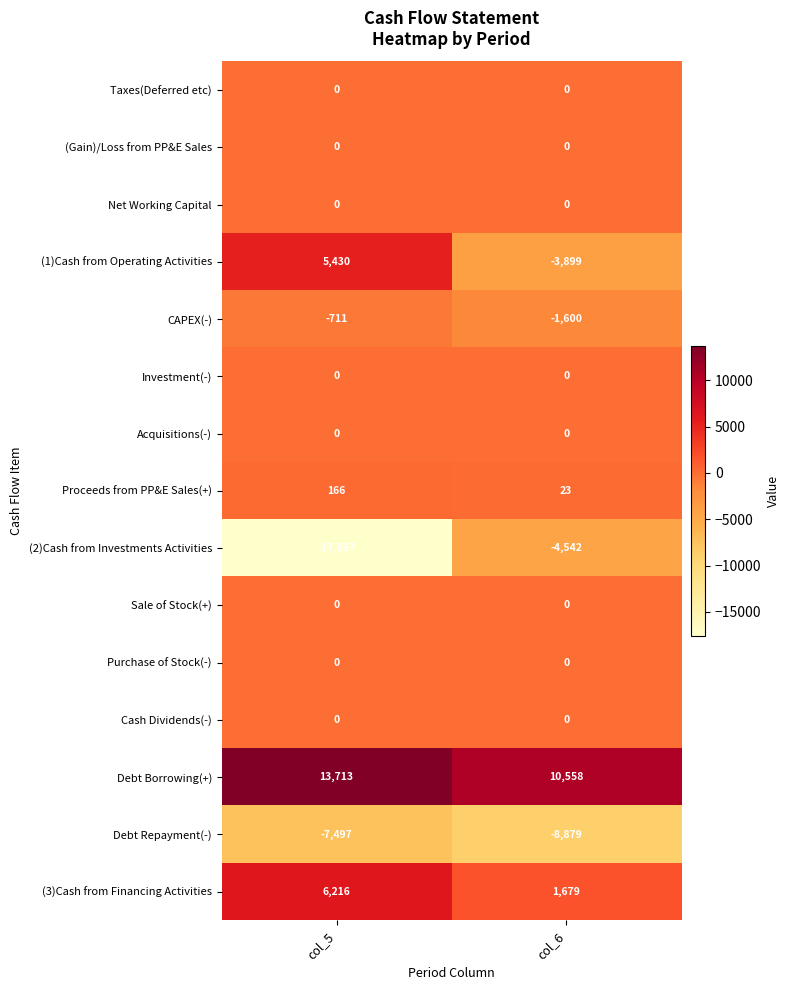

Which series has the widest spread of values?

(2)Cash from Investments Activities